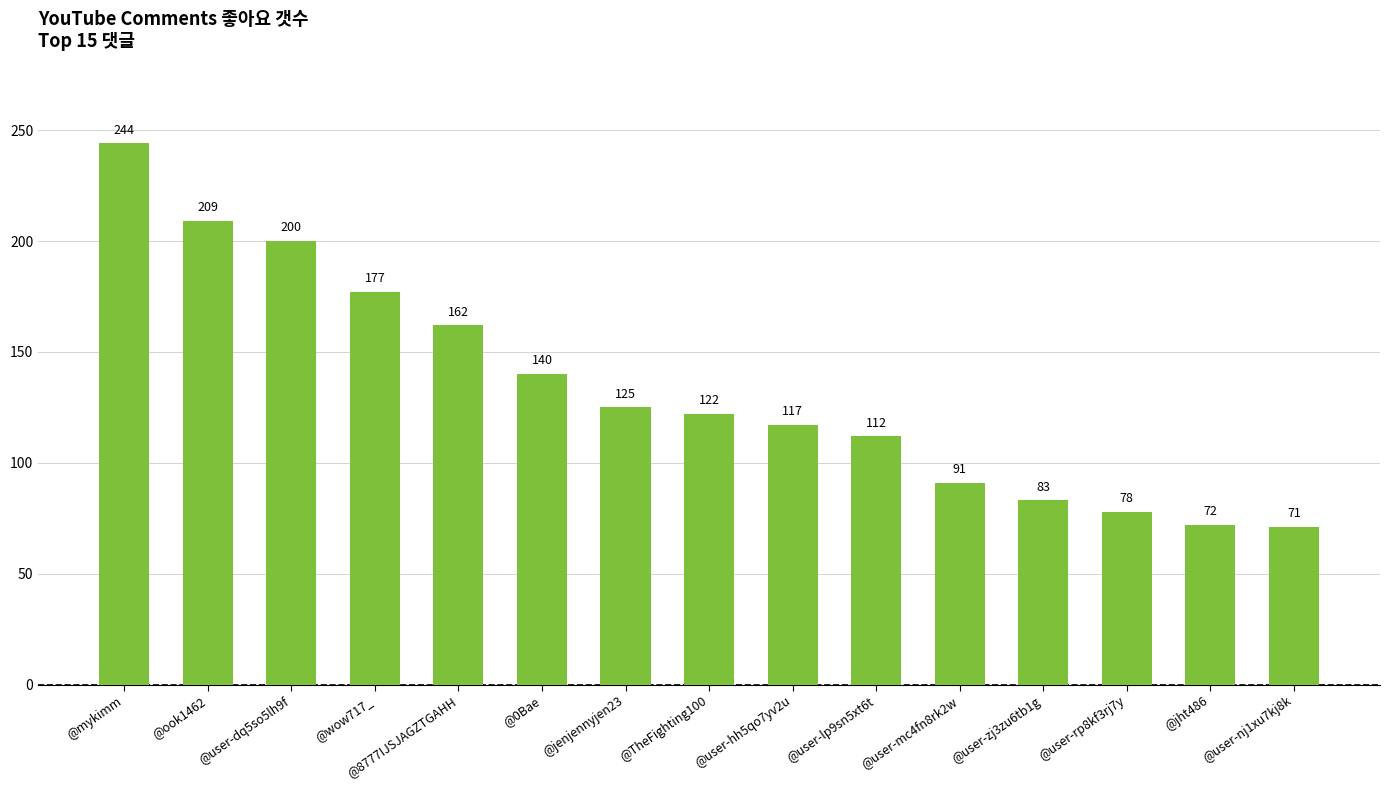

How many categories are shown in the chart?

15